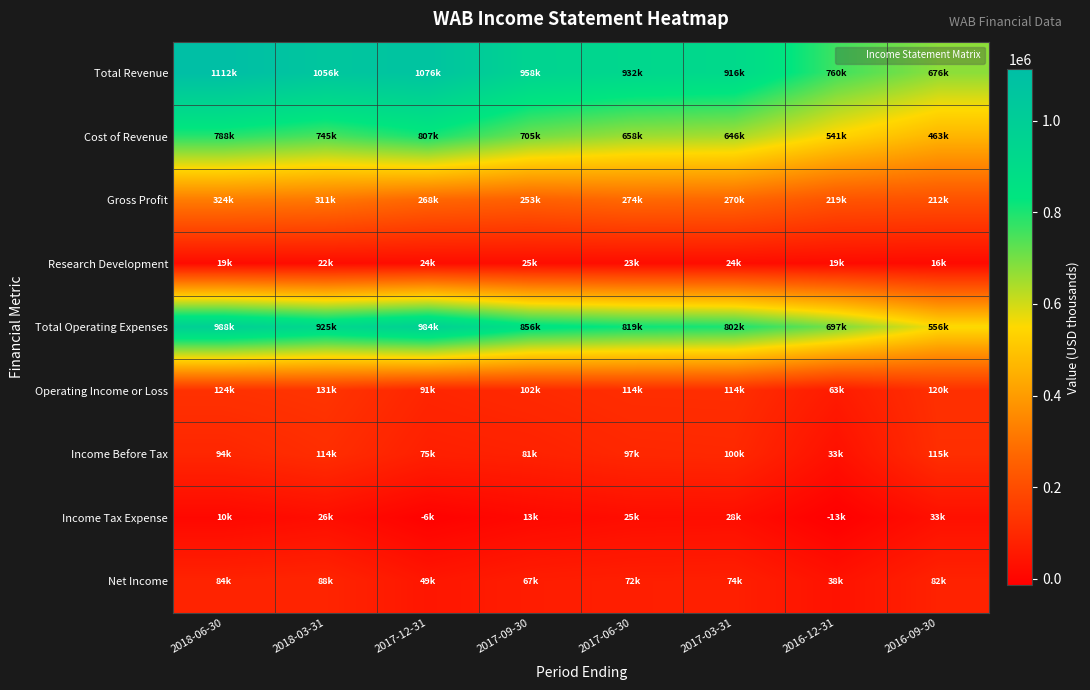

What is the total value across all series at 2018-03-31?

3418700